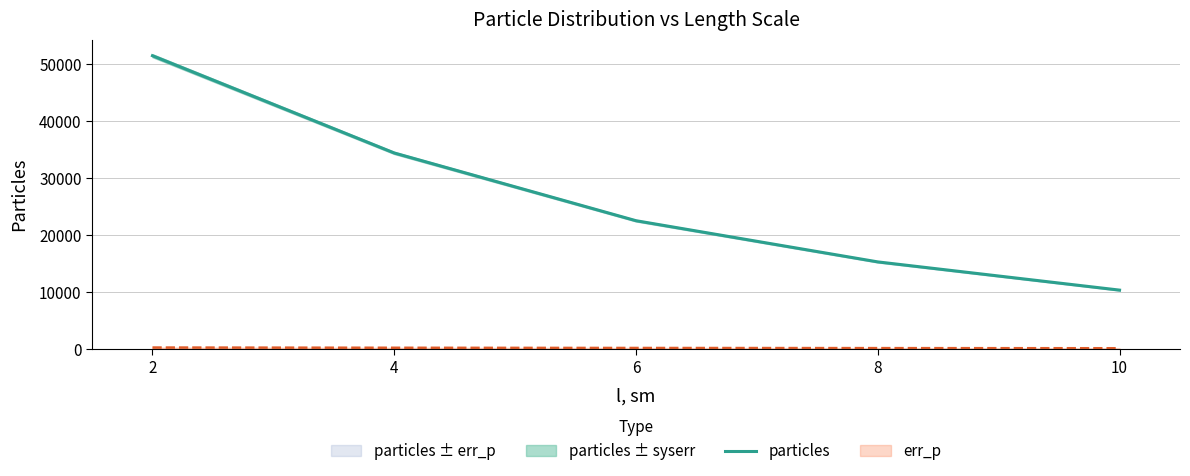

True or false: the data shows 34404 at 4.

True